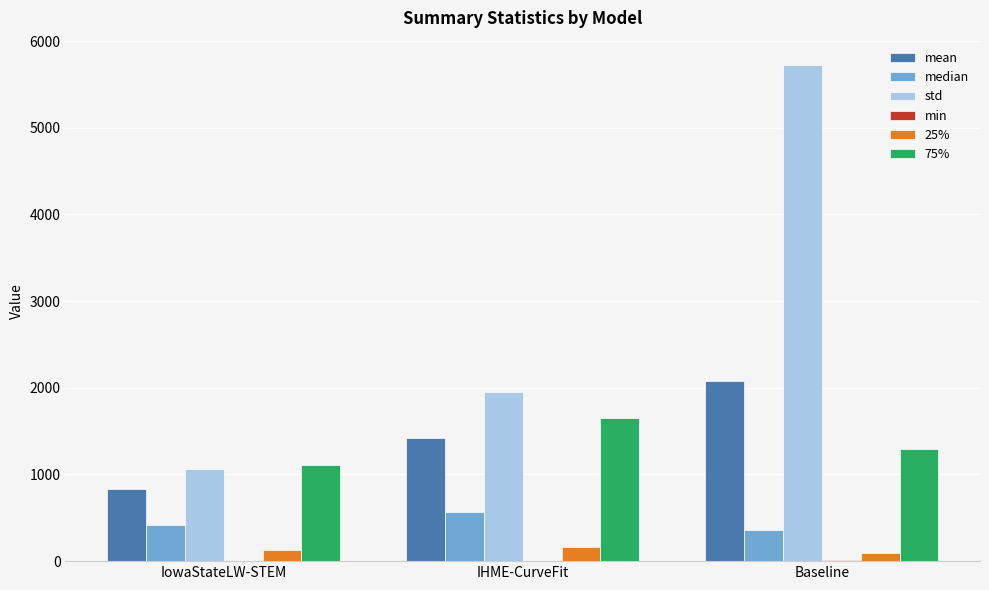

What is the total value across all series at IowaStateLW-STEM?

3563.7